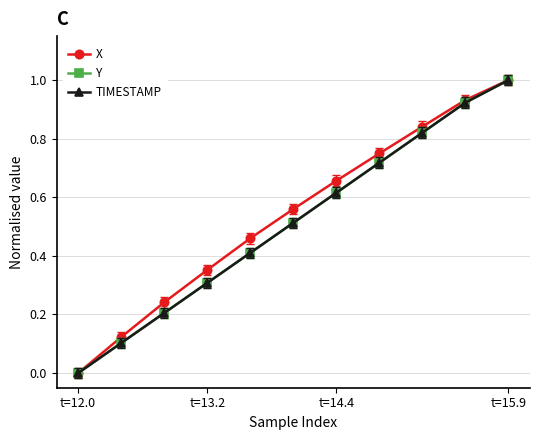

What is the highest value of the Y series?

1.0